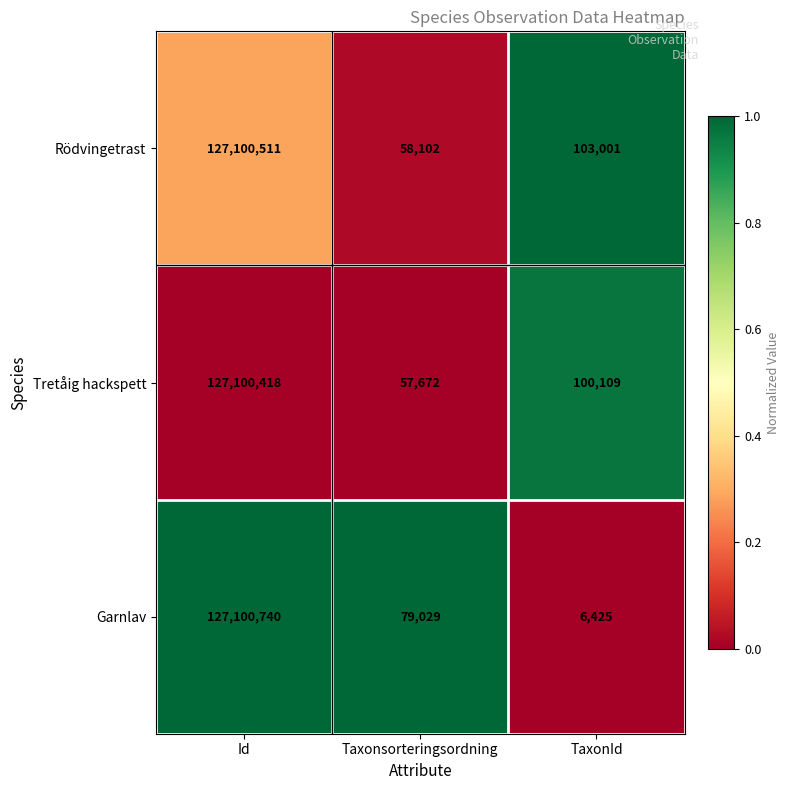

What is the maximum value shown in the chart?

127100740